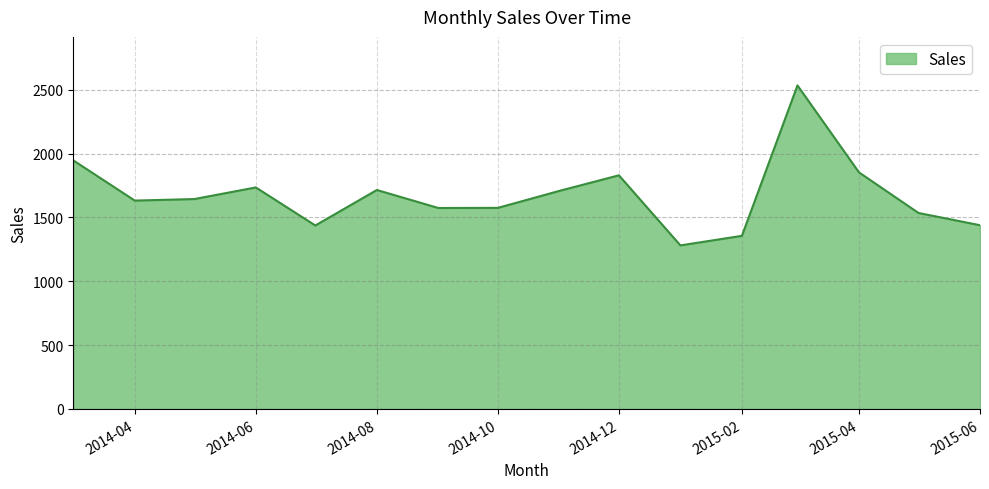

How many interior local peaks (higher than both neighbors) does the data have?

4